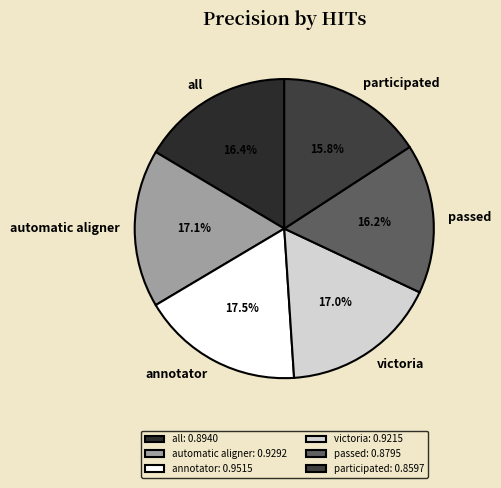

The victoria slice represents 17% of the pie. True or false?

True